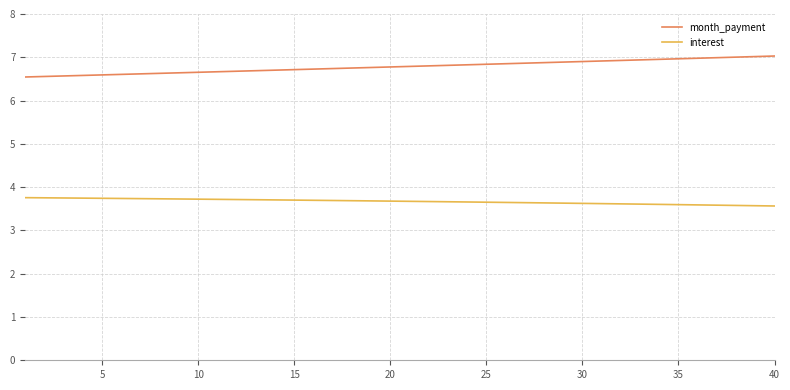

Does the chart display data point markers on the line(s)?

No